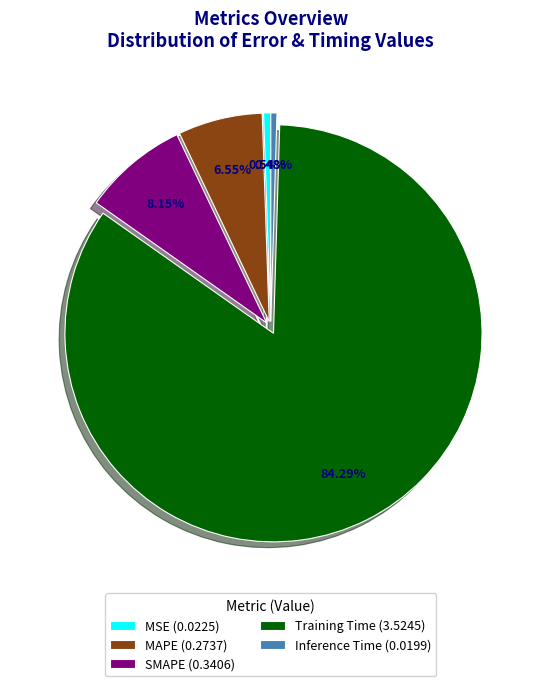

What is the largest slice in the pie chart?

Training Time